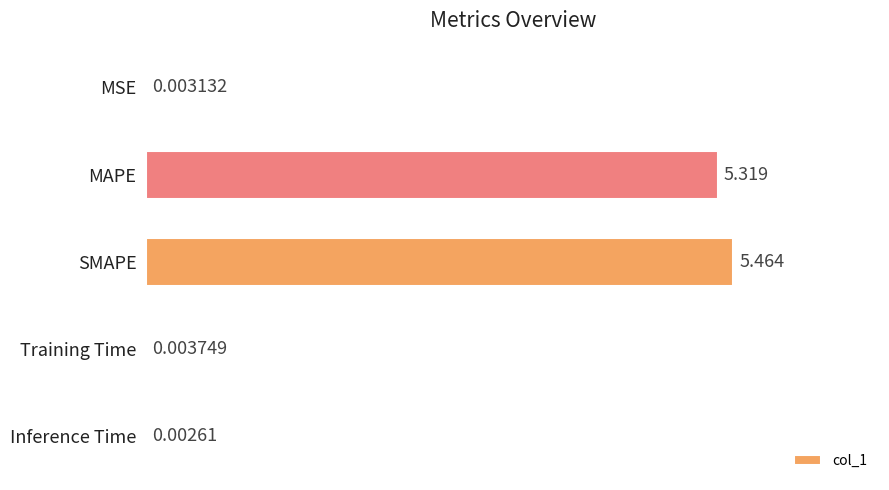

Does the chart contain stacked bars?

No